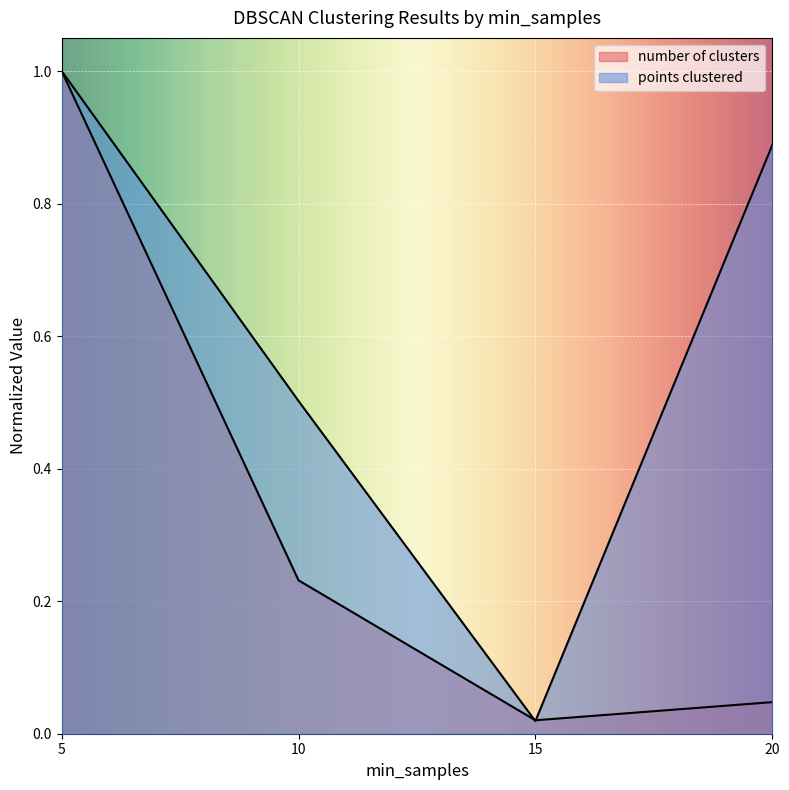

Rank the series by their maximum value, from lowest to highest.

number of clusters, points clustered